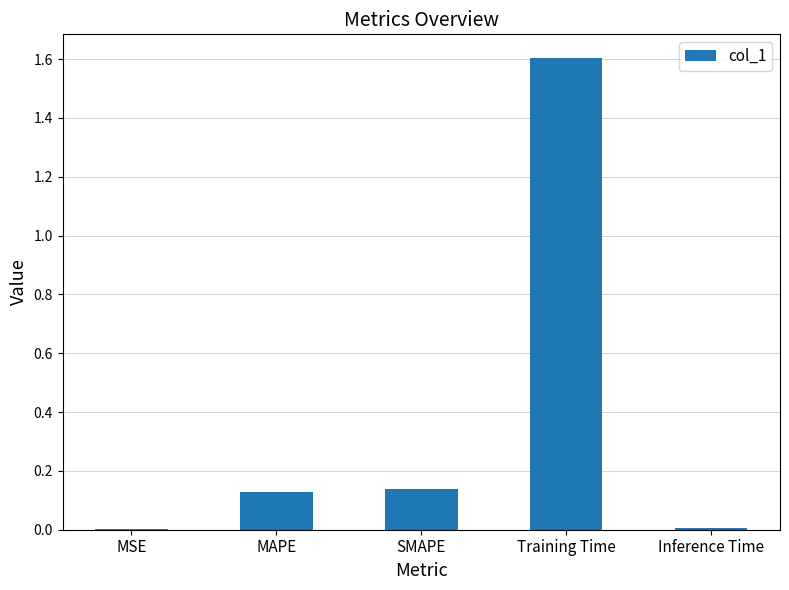

Is it true that the value at Training Time is 2.4?

False